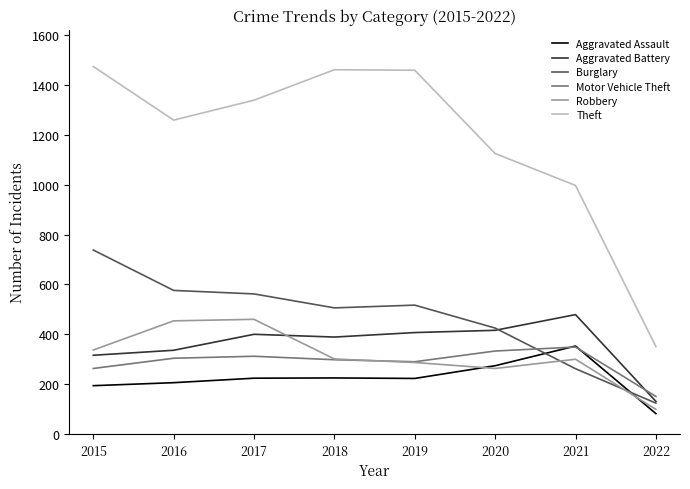

At which label does Burglary first exceed 517?

2015